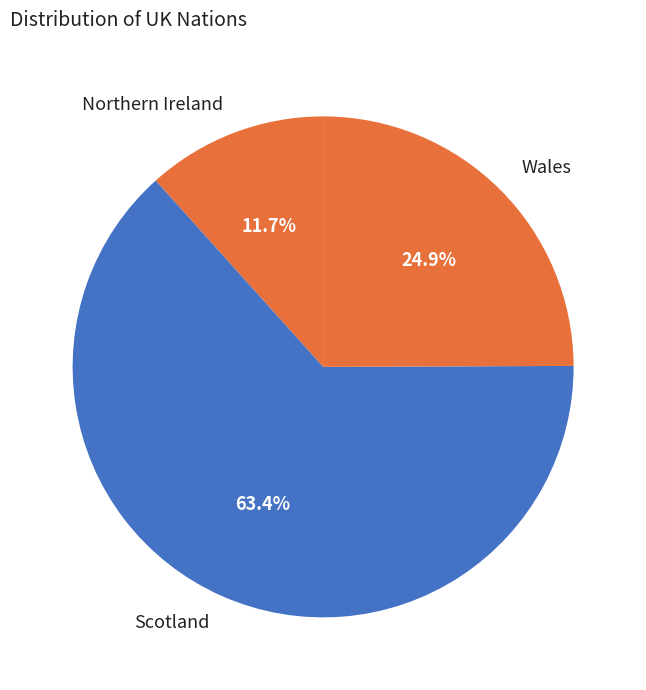

Is the sum of Wales and Scotland greater than half?

Yes